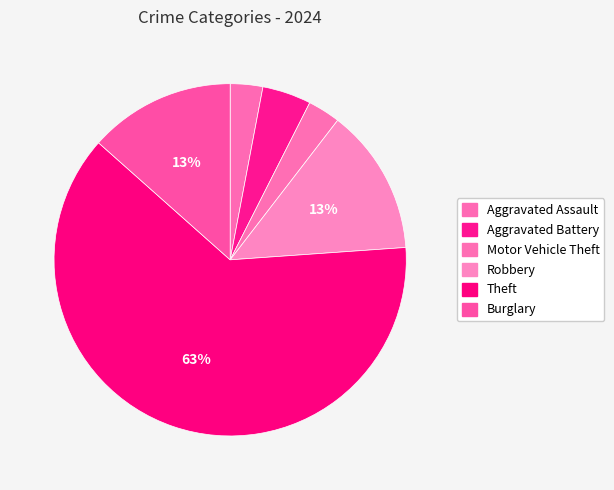

How many segments does this pie chart have?

6